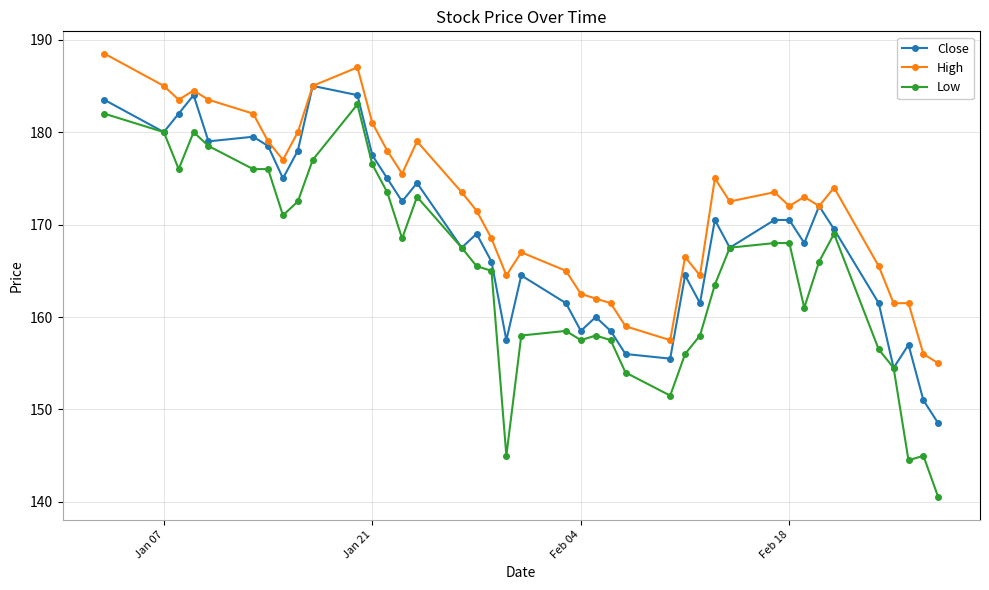

Which series has the largest range (max minus min)?

Low